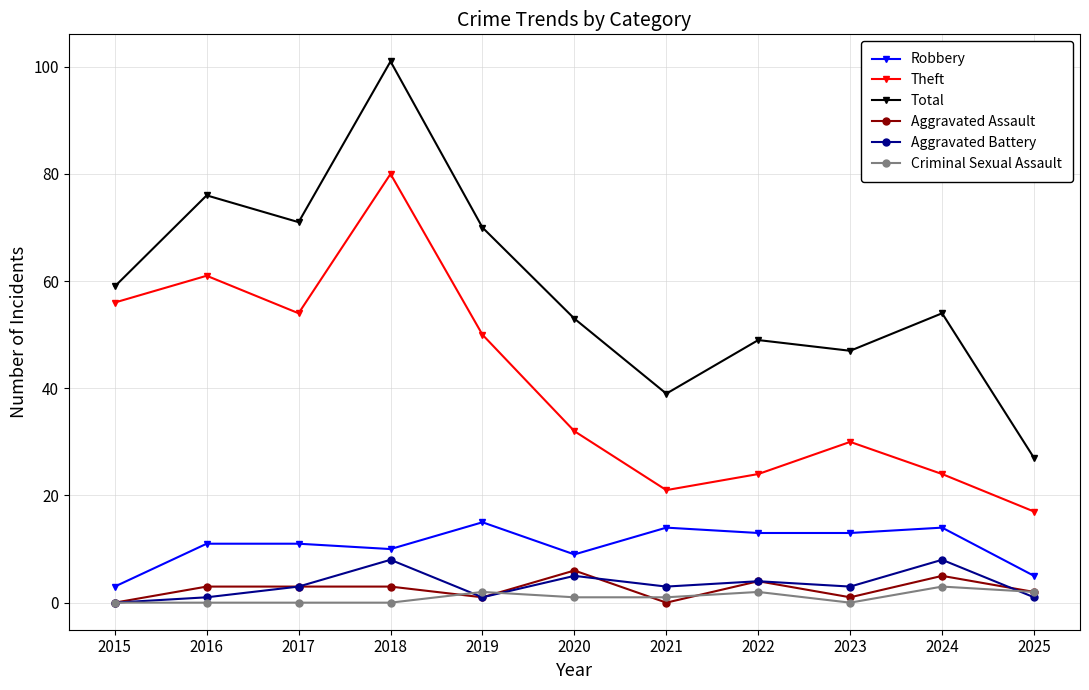

What is the difference between the second highest and second lowest values in the Robbery series?

9